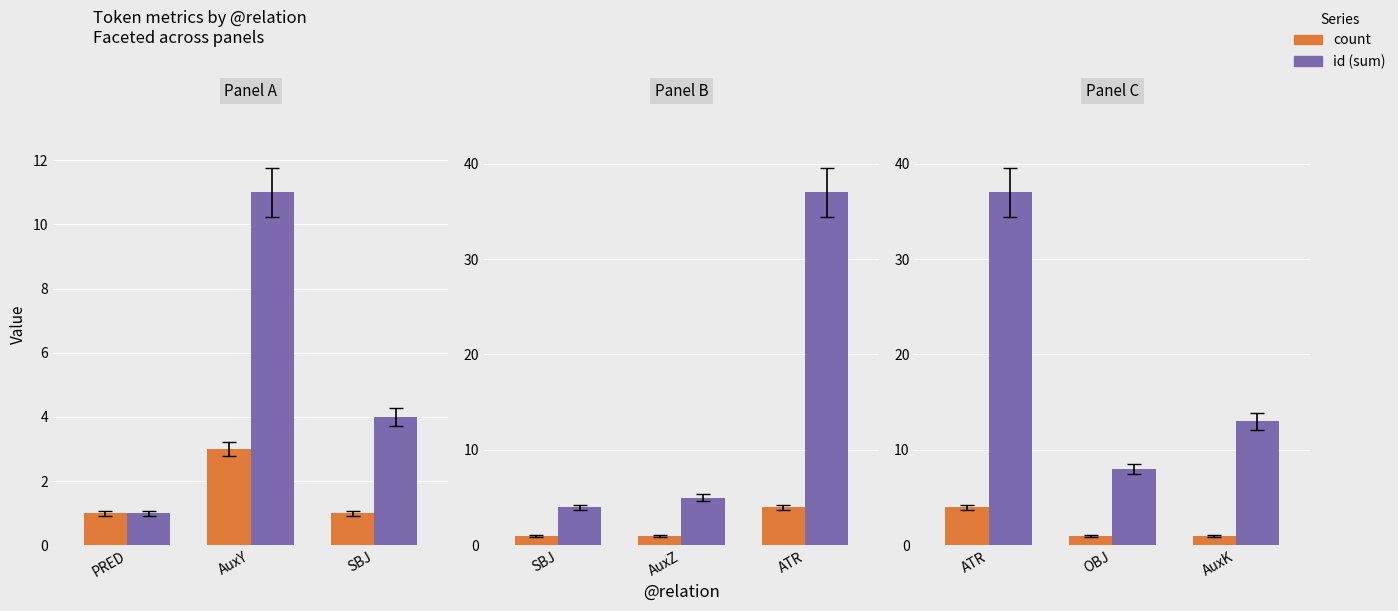

Does the chart contain stacked bars?

No